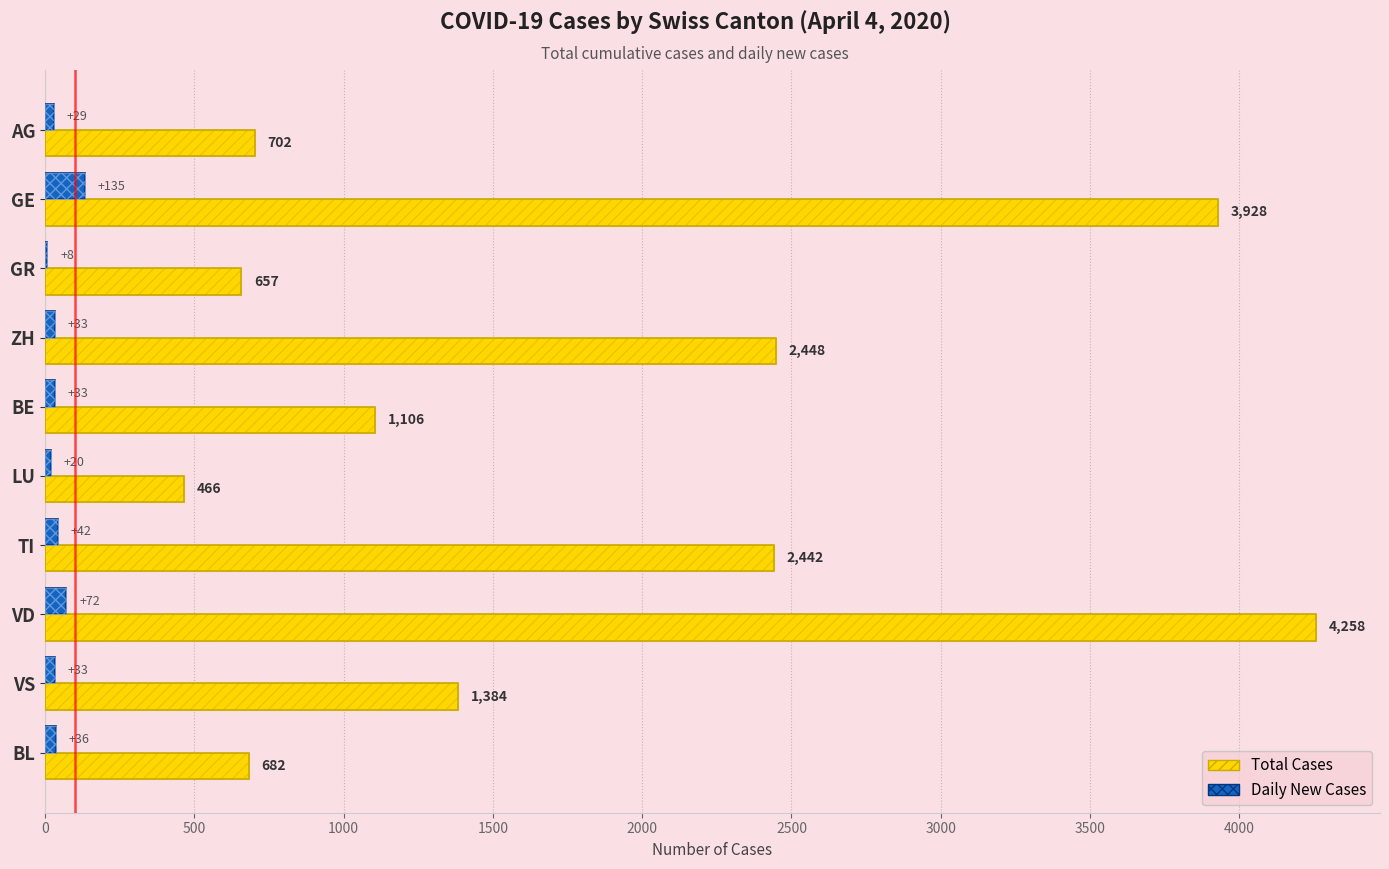

How many bars are there in total?

20